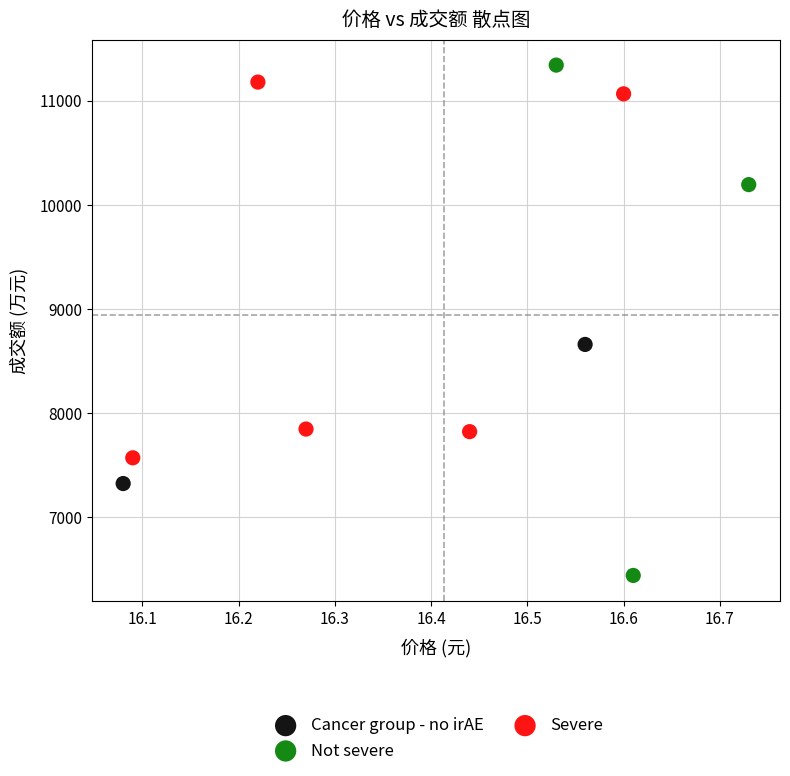

What are all the series names shown in the legend?

Cancer group - no irAE, Not severe, Severe